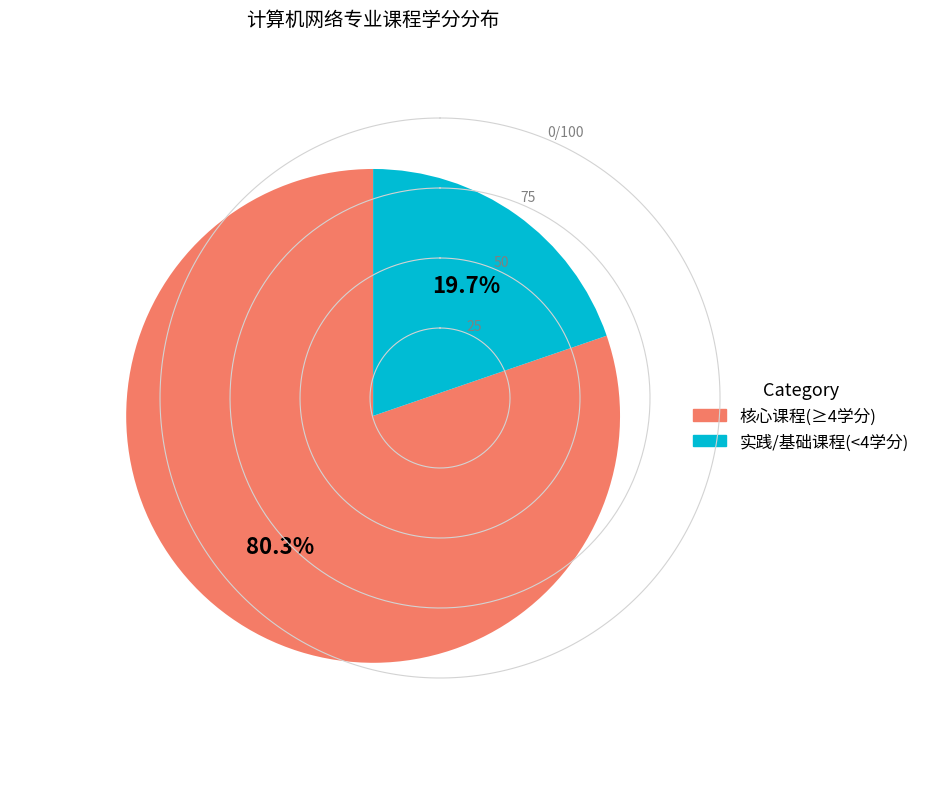

To the nearest percent, what is the difference between the largest and smallest slice percentages?

61%